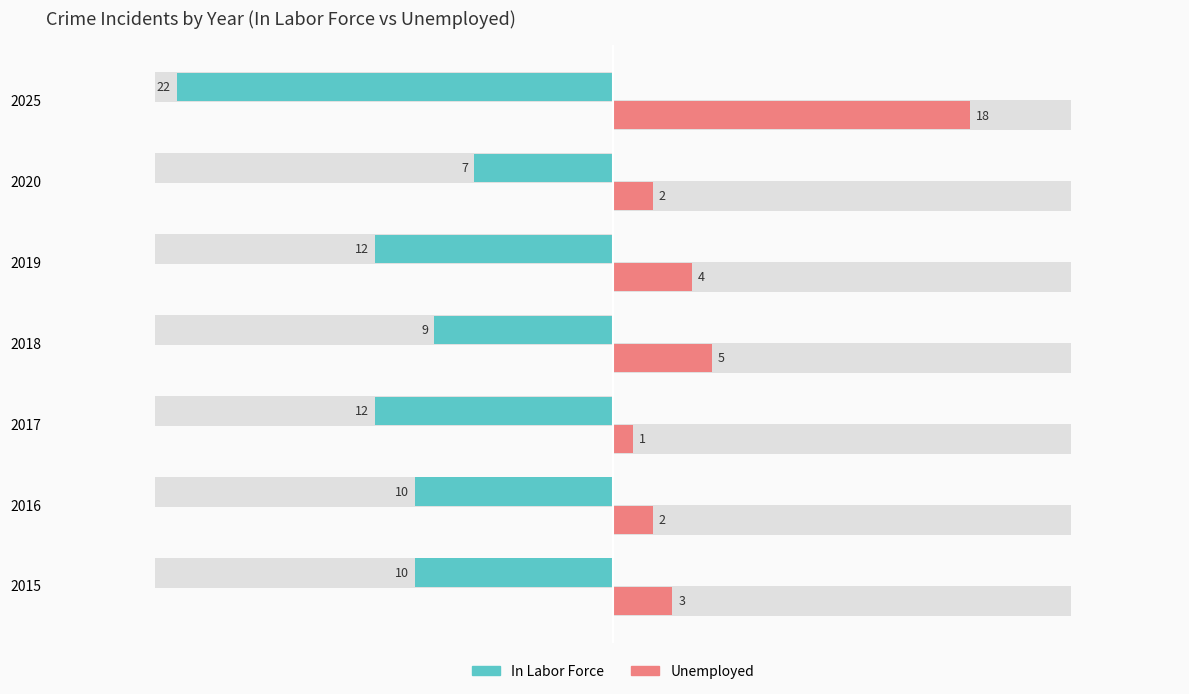

True or false: In Labor Force has a value of -10 at 2015.

True